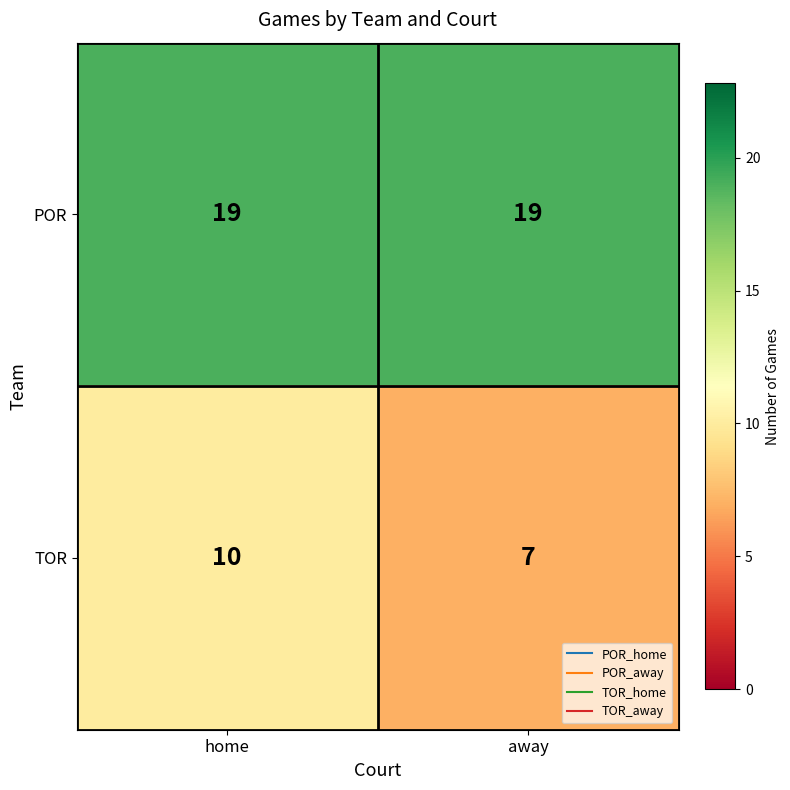

How many distinct data groups are displayed?

2